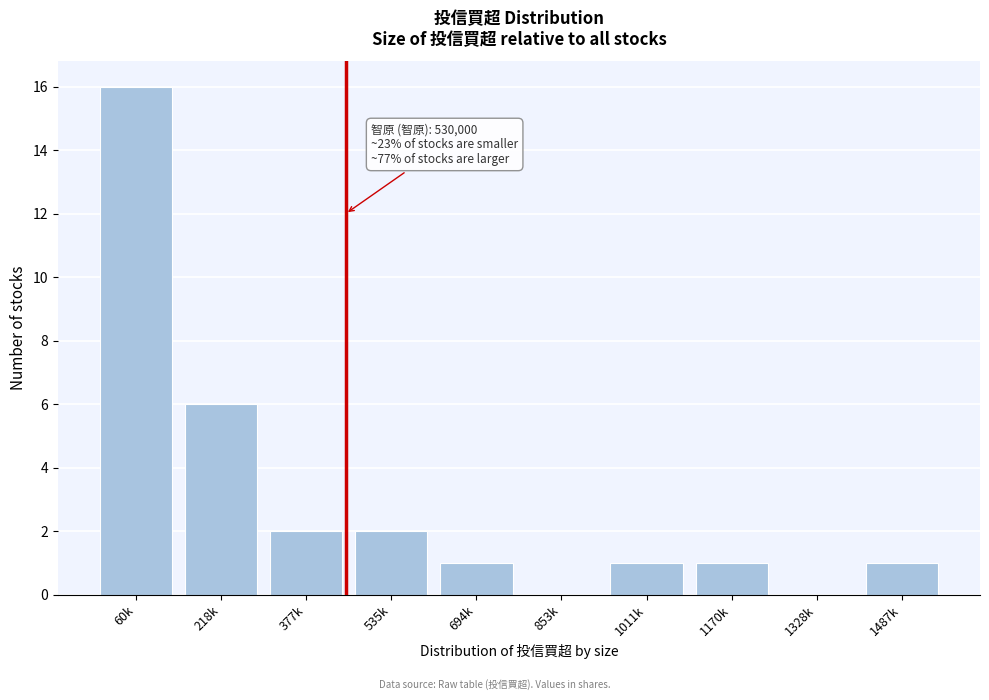

Reading left to right, what are all the values shown in this chart?

60k=16	218k=6	377k=2	535k=2	694k=1	853k=0	1011k=1	1170k=1	1328k=0	1487k=1